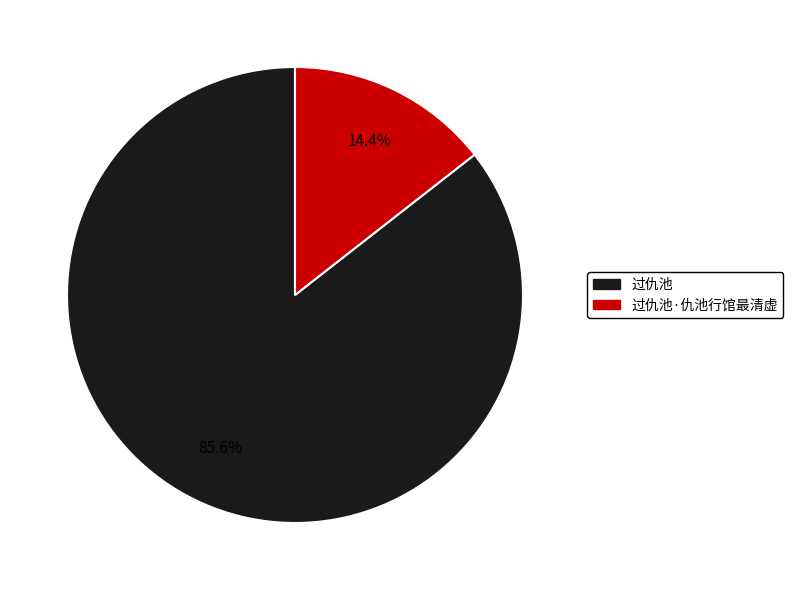

Does any single category account for the majority?

Yes